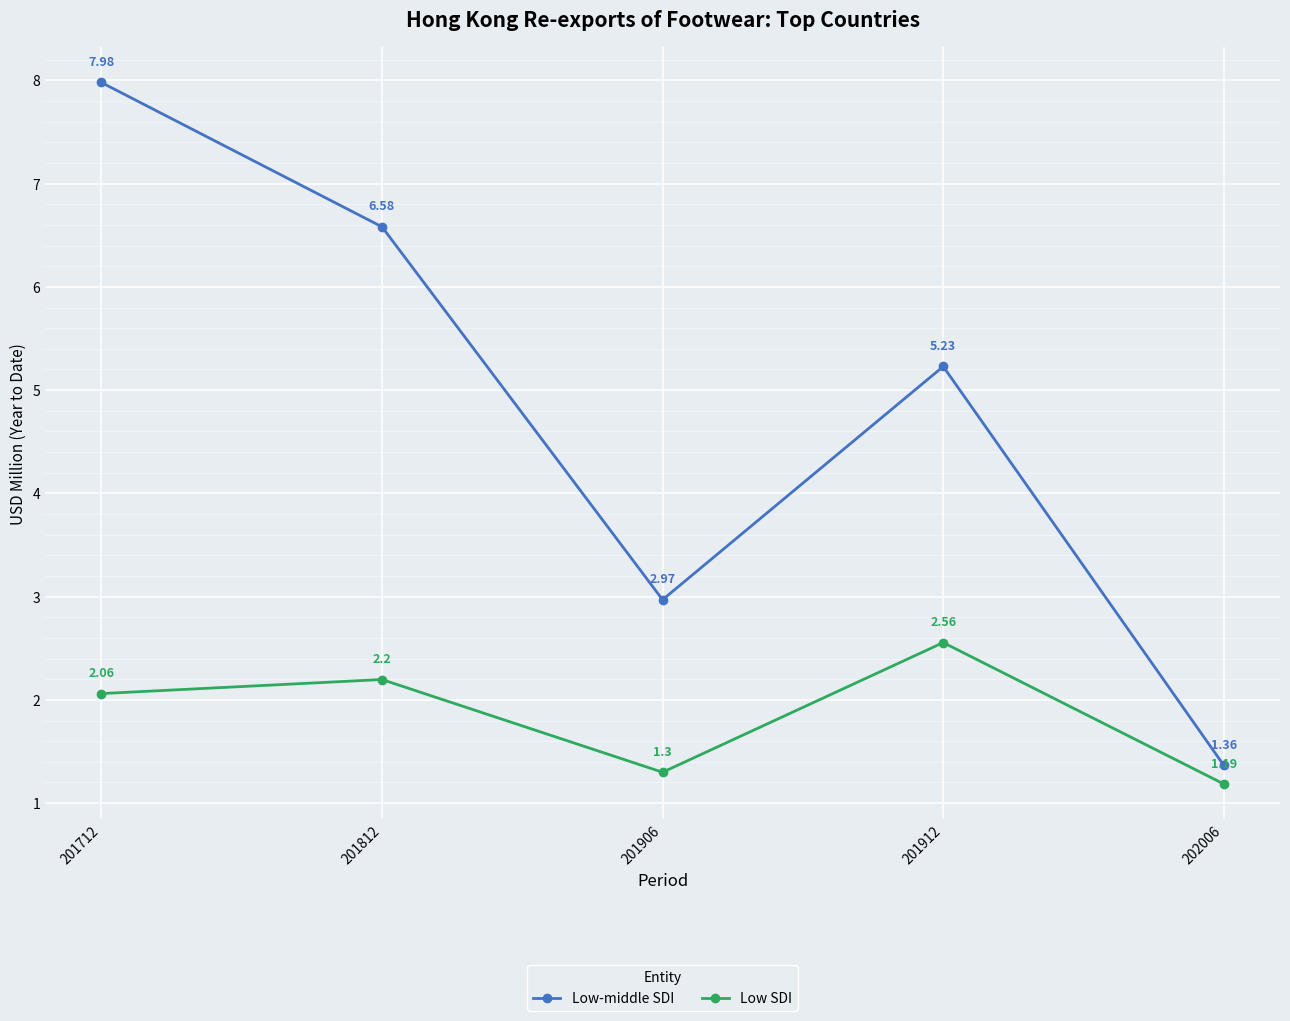

What is the difference between the second highest and minimum values in the Low SDI series?

1.0